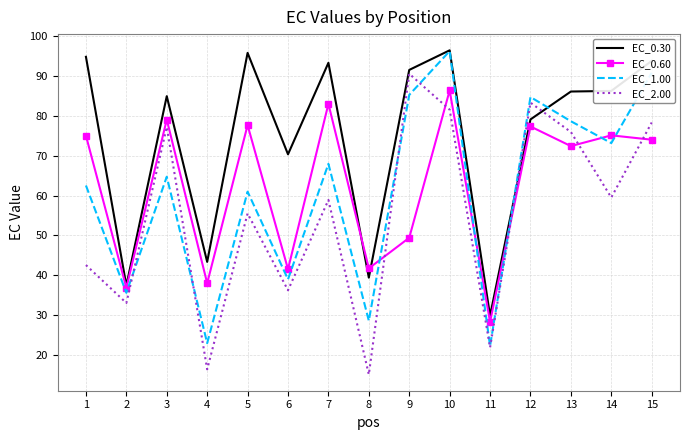

At which label is EC_2.00 closest to 52?

5